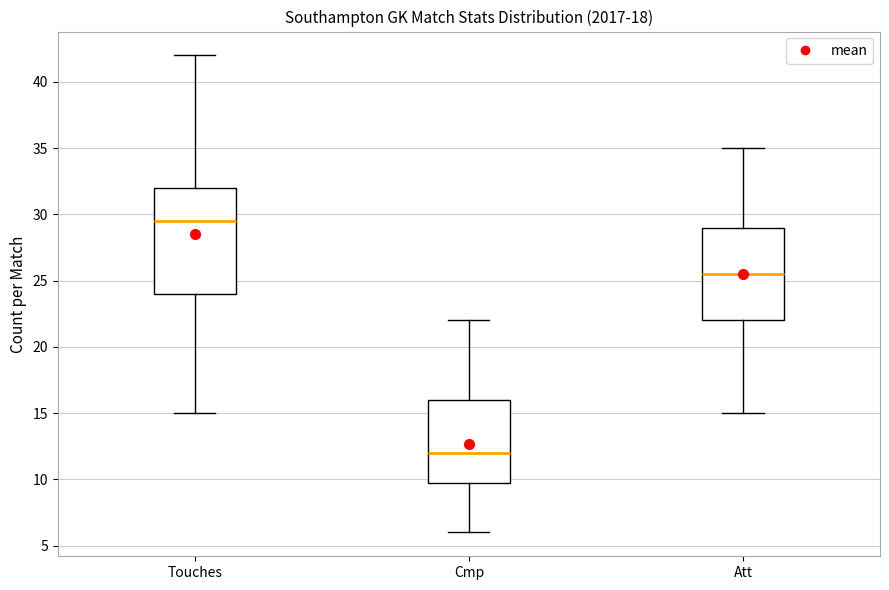

Reading left to right, read every box against the y-axis: the position of its median line, the range the box covers, and the ends of its whiskers. The values are not printed on the chart, so give them approximately, as read against the axis.

Touches: median 29.5, box 24.0 to 32.0, whiskers 15.0 to 42.0
Cmp: median 12.0, box 10.0 to 16.0, whiskers 6.0 to 22.0
Att: median 25.5, box 22.0 to 29.0, whiskers 15.0 to 35.0